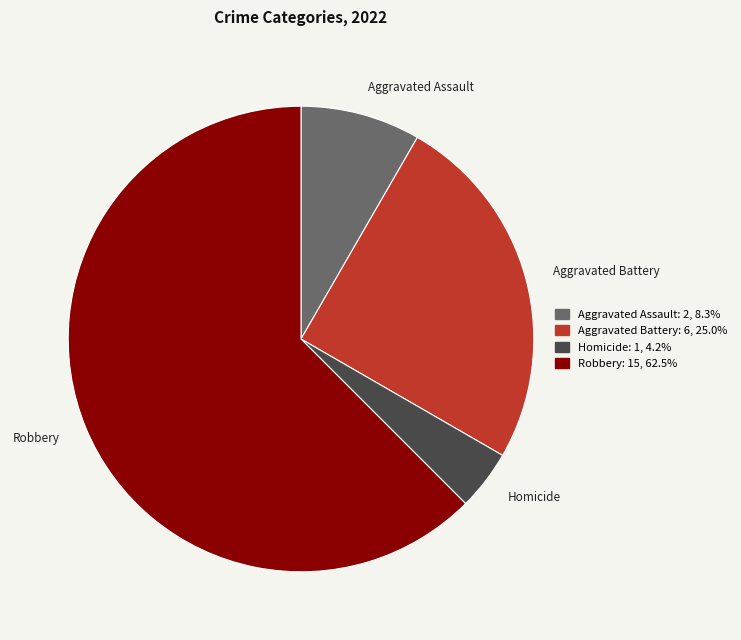

How many slices are in this pie chart?

4